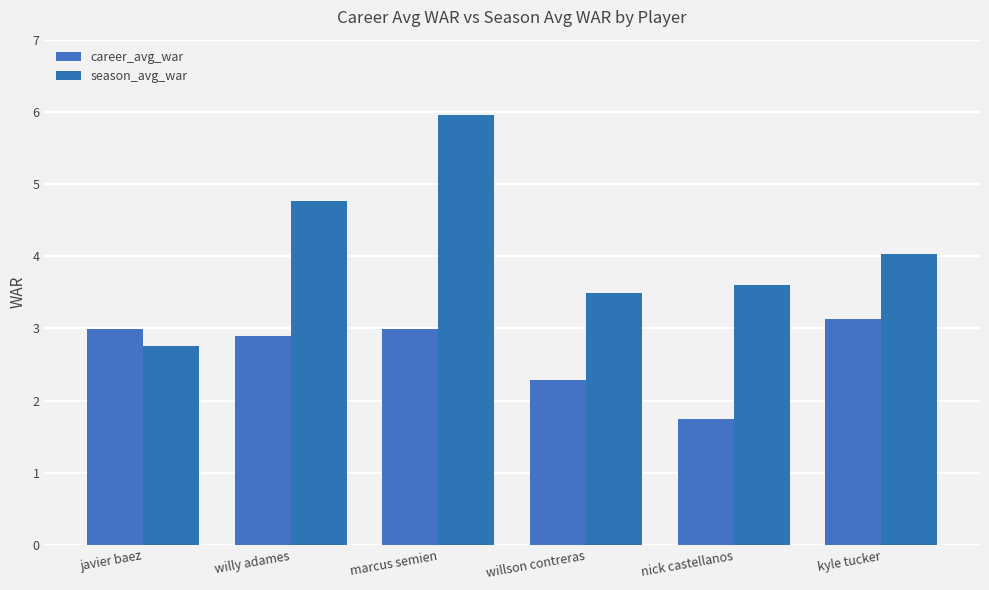

At which label is season_avg_war closest to 4?

kyle tucker